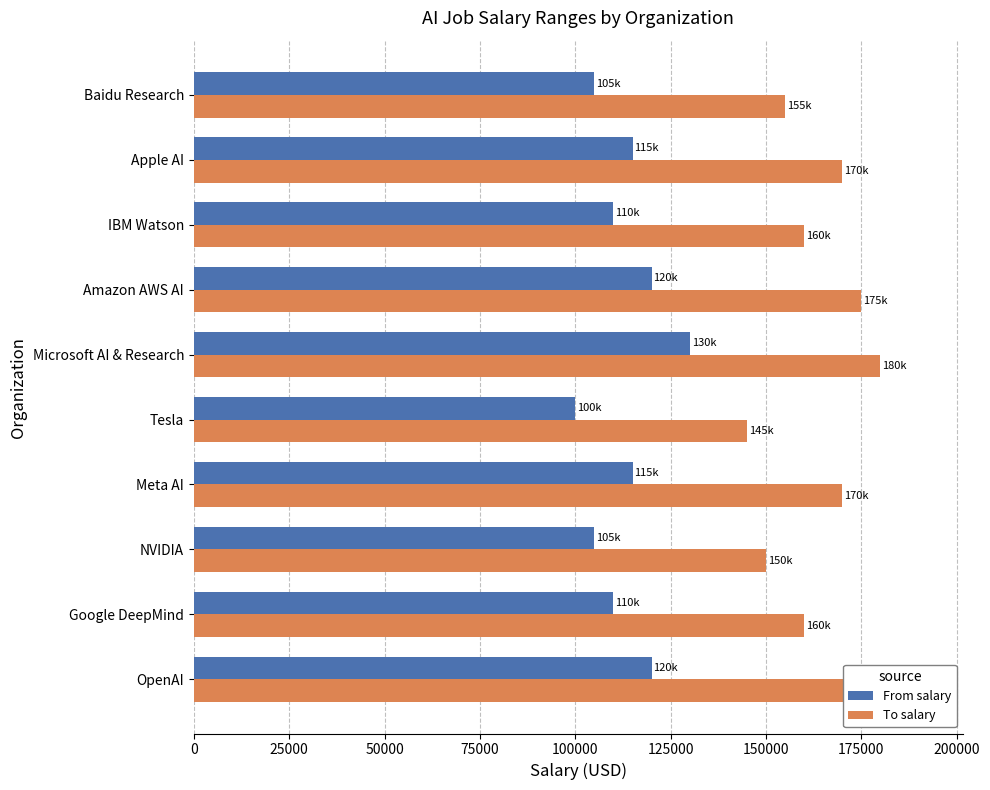

How many series are shown in this chart?

2